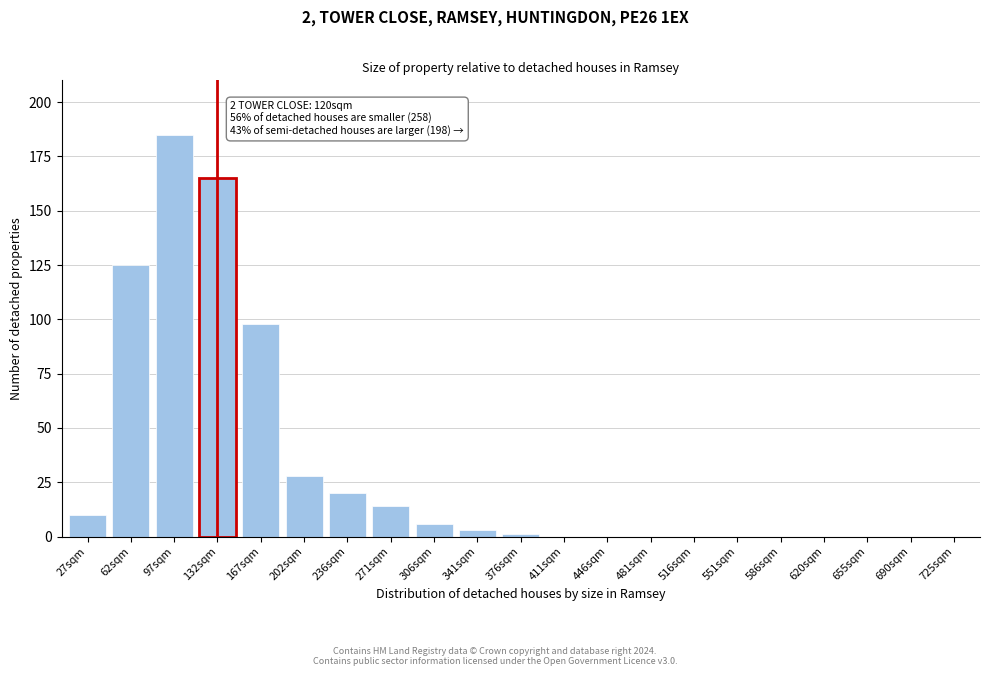

Reading left to right, transcribe all the data shown in this chart.

27sqm=10	62sqm=125	97sqm=185	132sqm=165	167sqm=98	202sqm=28	236sqm=20	271sqm=14	306sqm=6	341sqm=3	376sqm=1	411sqm=0	446sqm=0	481sqm=0	516sqm=0	551sqm=0	586sqm=0	620sqm=0	655sqm=0	690sqm=0	725sqm=0